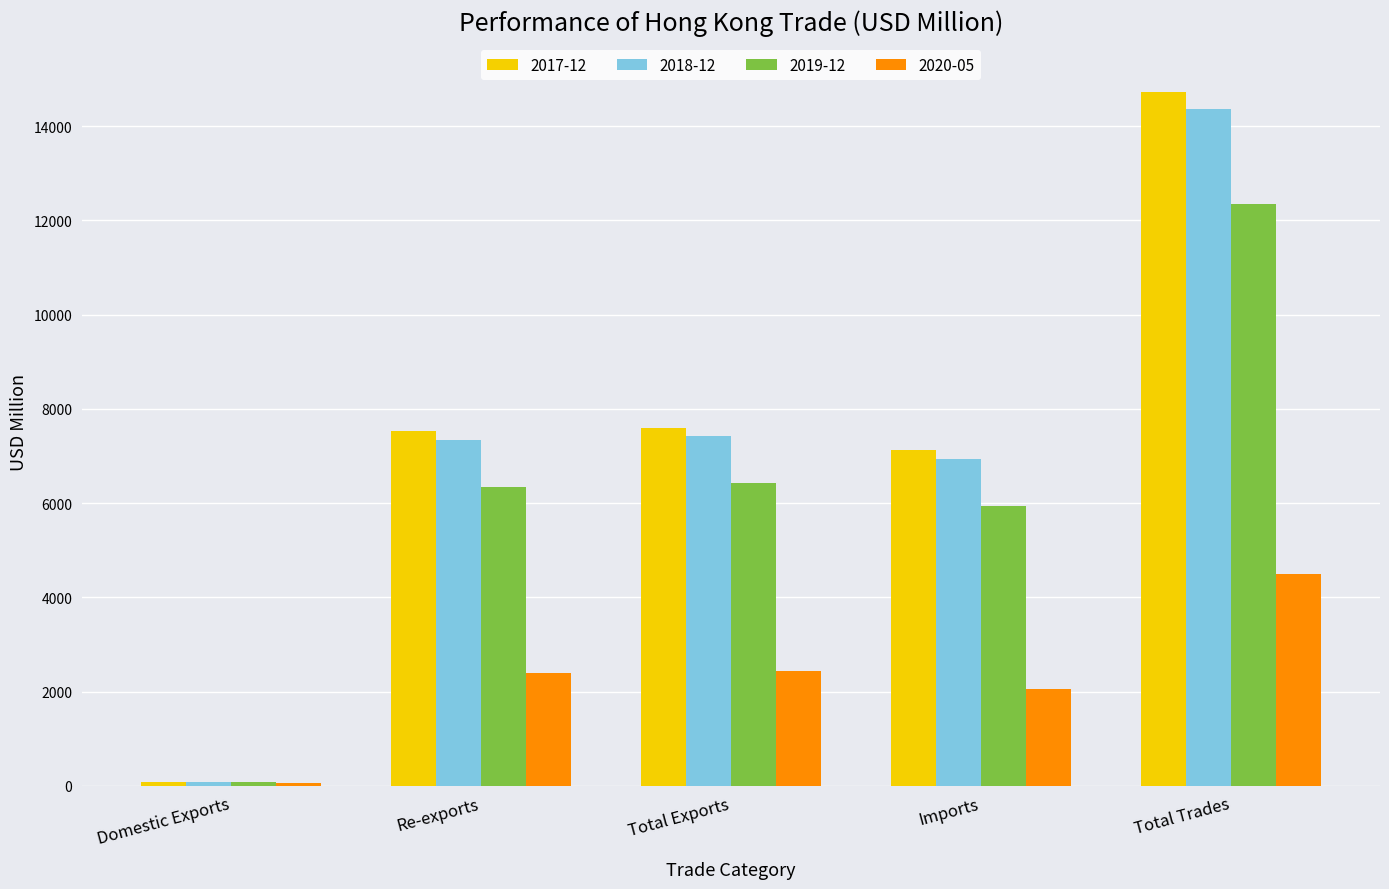

What is the label of the 4th bar from the right?

Re-exports